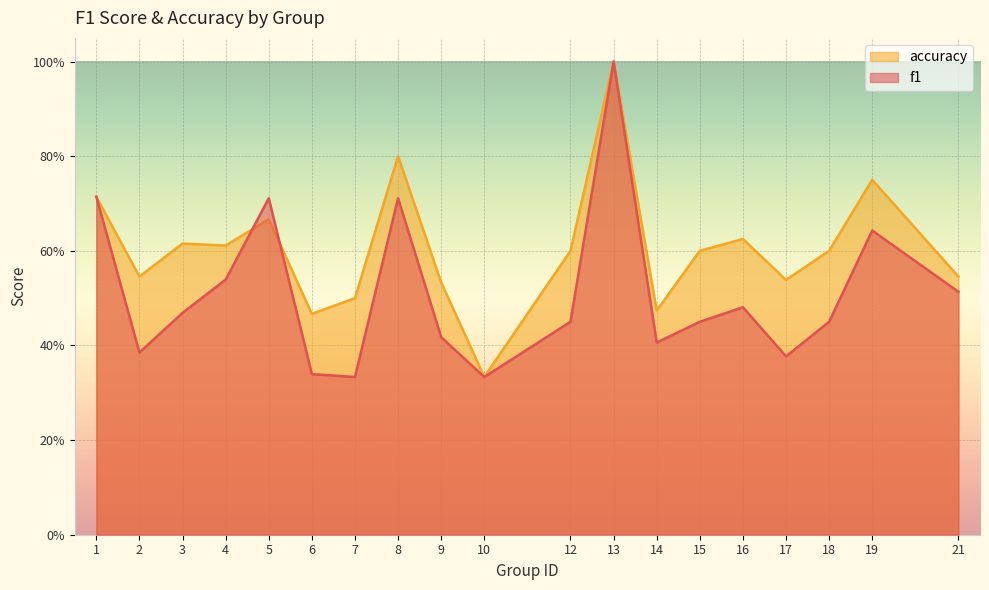

The accuracy series shows 1.0 at 13. True or false?

True